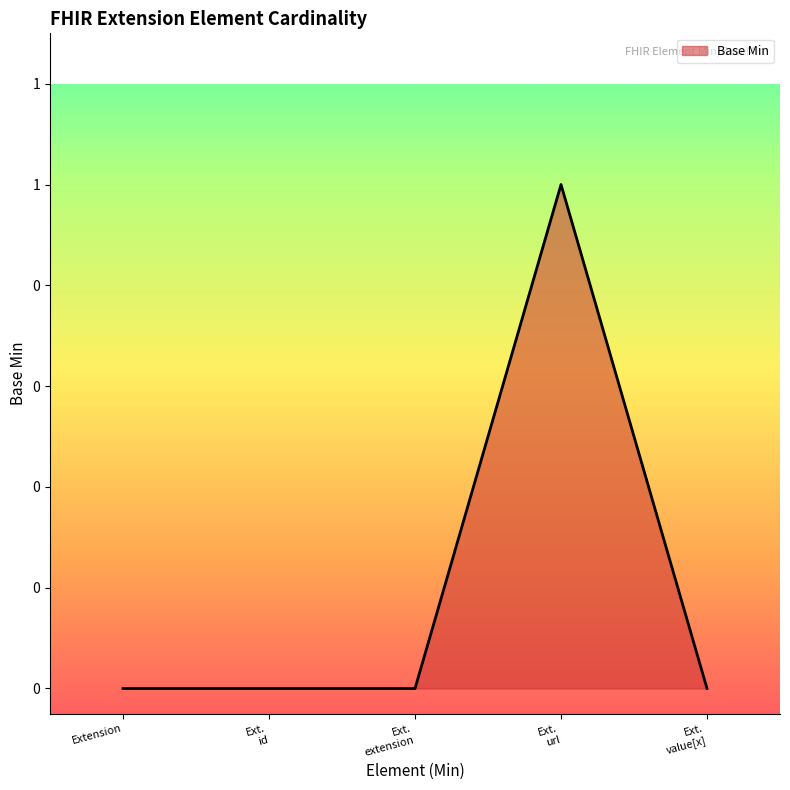

What is the value of the 4th point from the left?

1